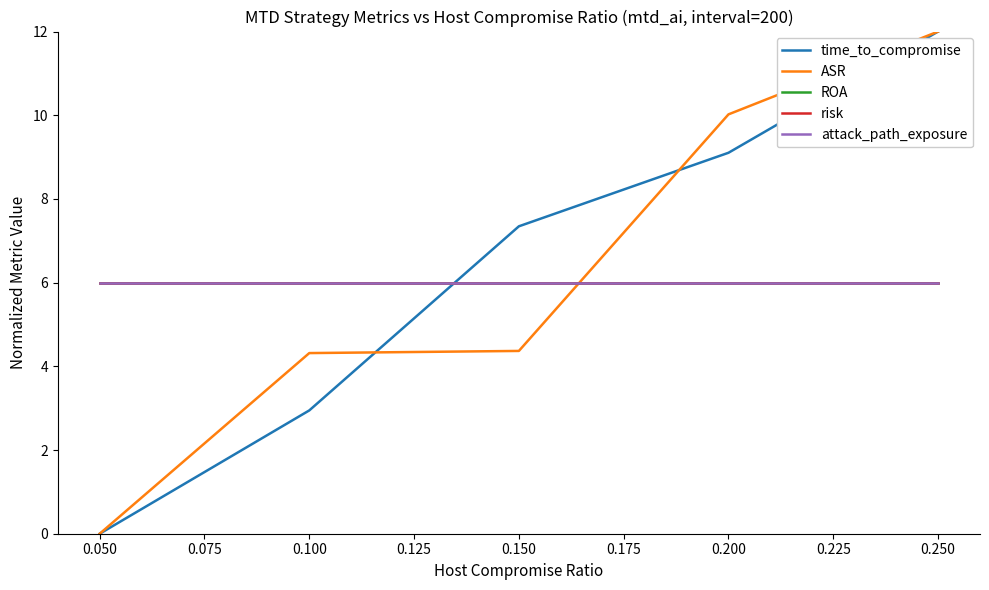

Is this an area chart (filled region under the line)?

No